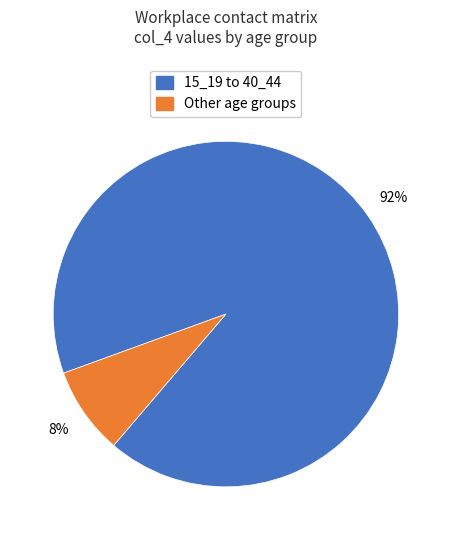

Does any single category account for the majority?

Yes